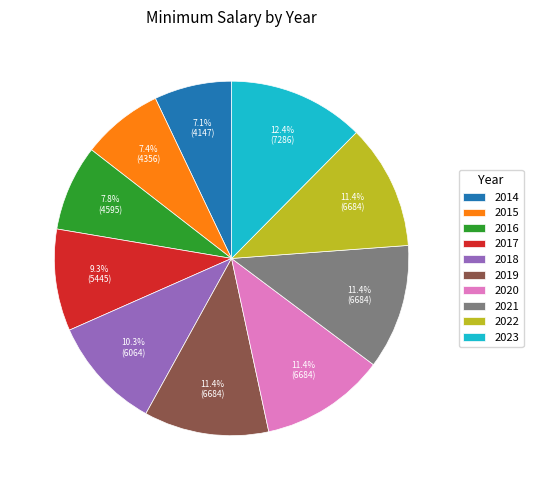

Is there a majority slice in this chart?

No